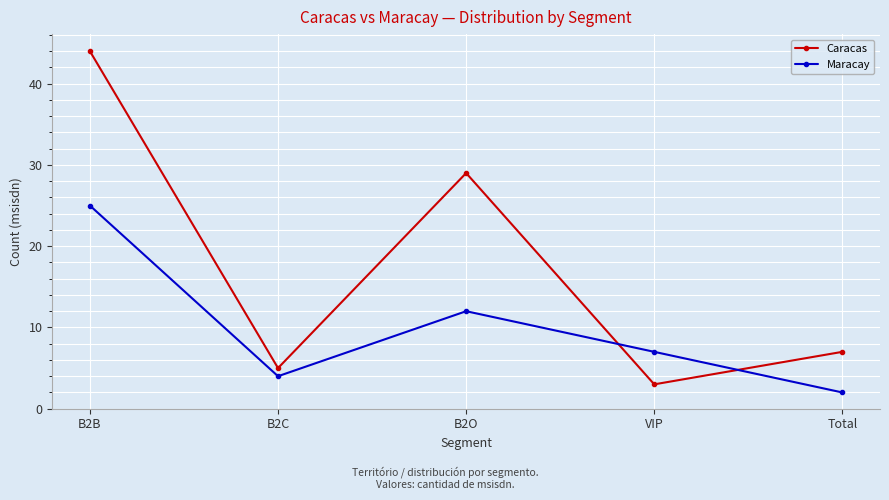

Count the number of data series in this chart.

2